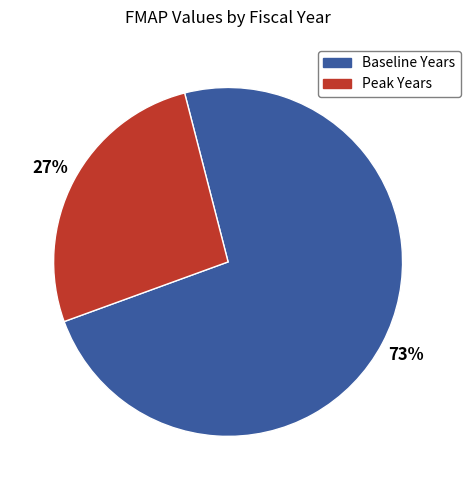

Count the number of slices in the pie.

2